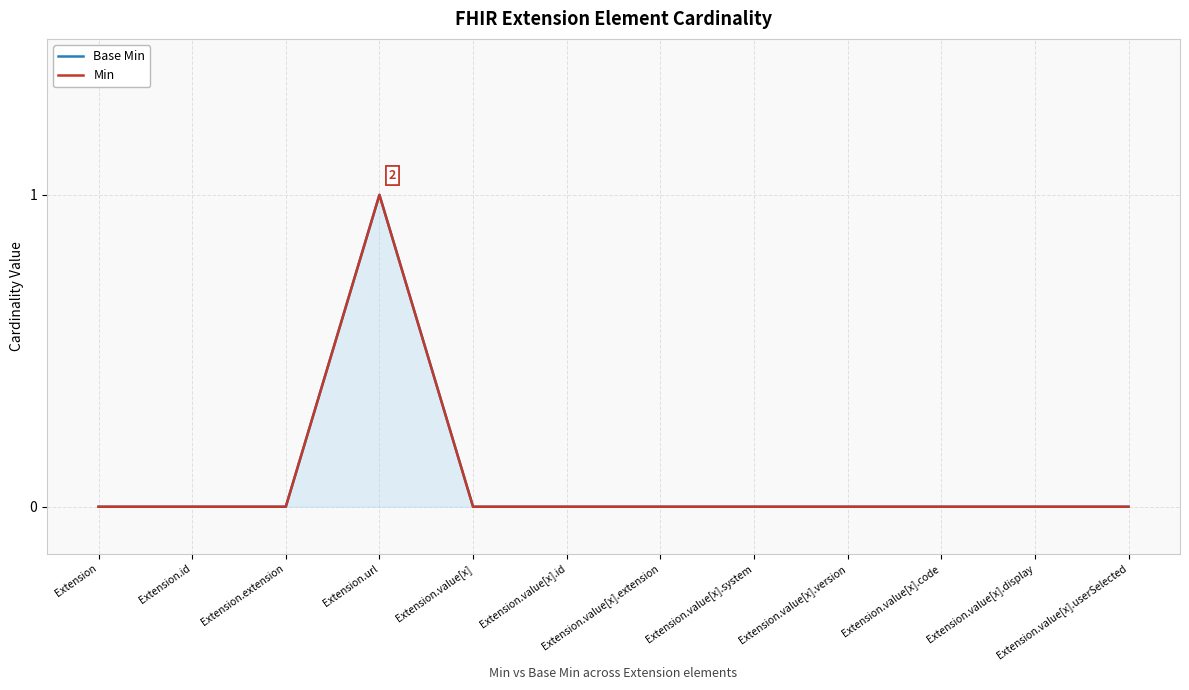

Where is Base Min nearest to the value 0?

Extension